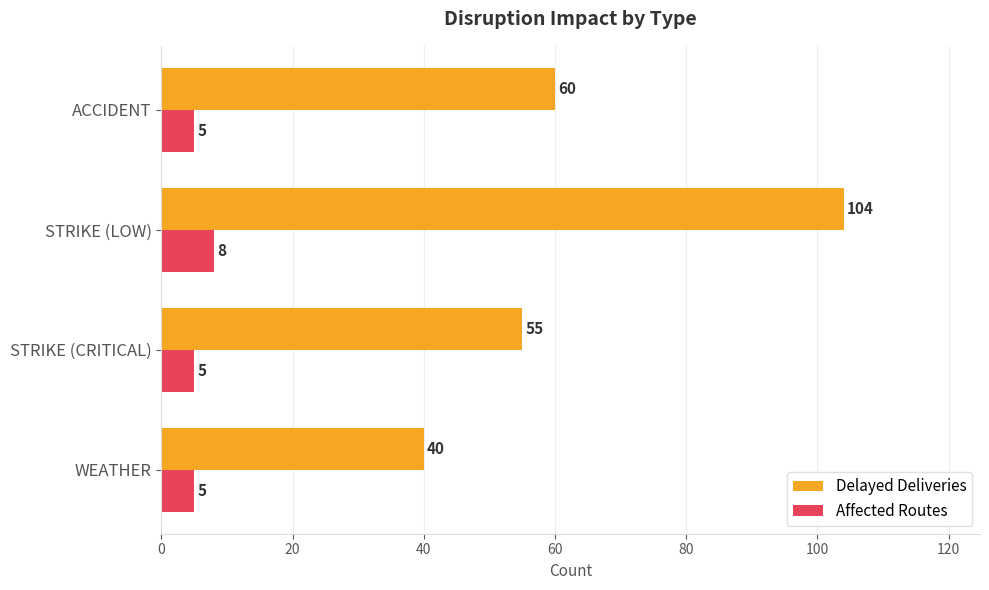

What are all the series names shown in the legend?

Delayed Deliveries, Affected Routes